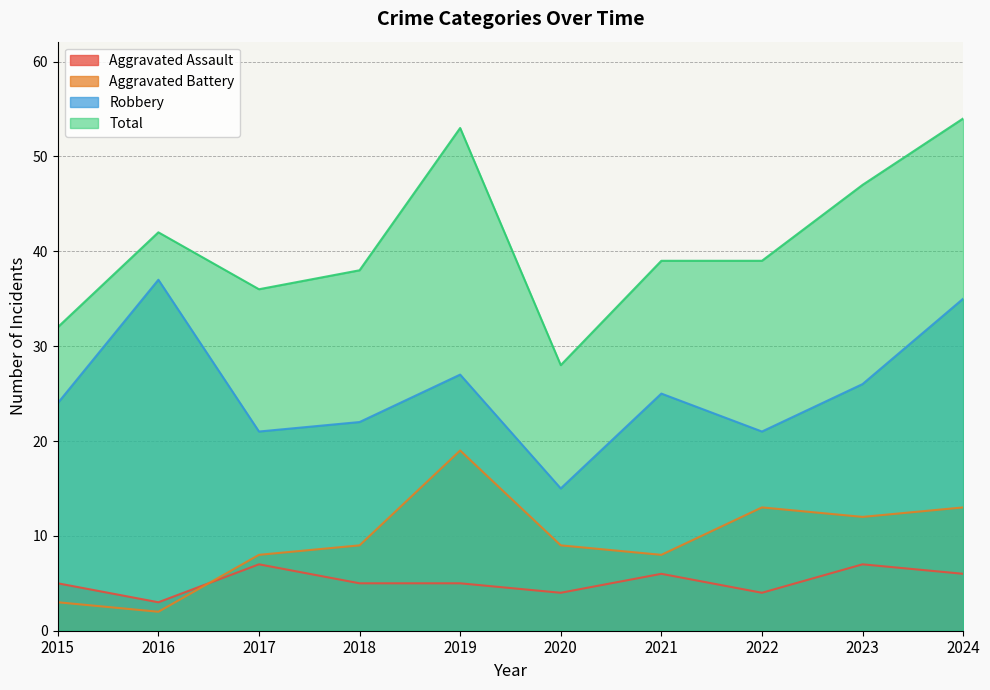

True or false: Total and Robbery cross at least once.

False